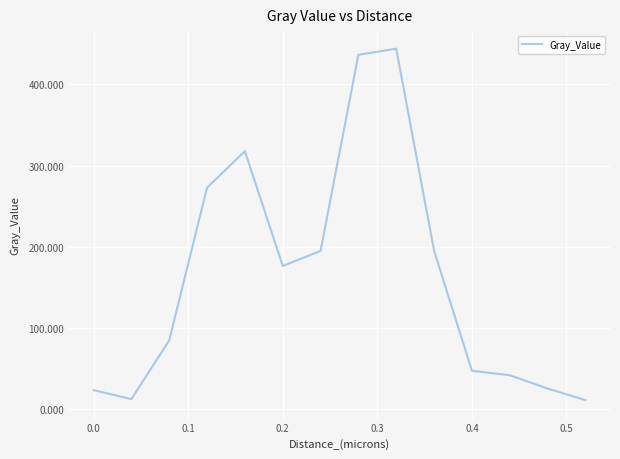

True or false: there are more than 1 points higher than both neighbors.

True